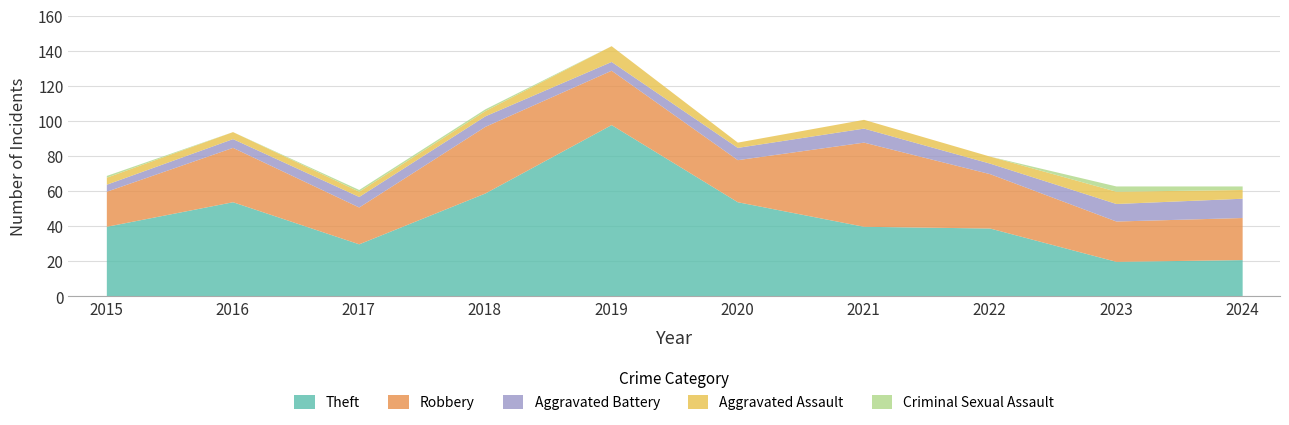

How many values in the Aggravated Battery series exceed 6?

4